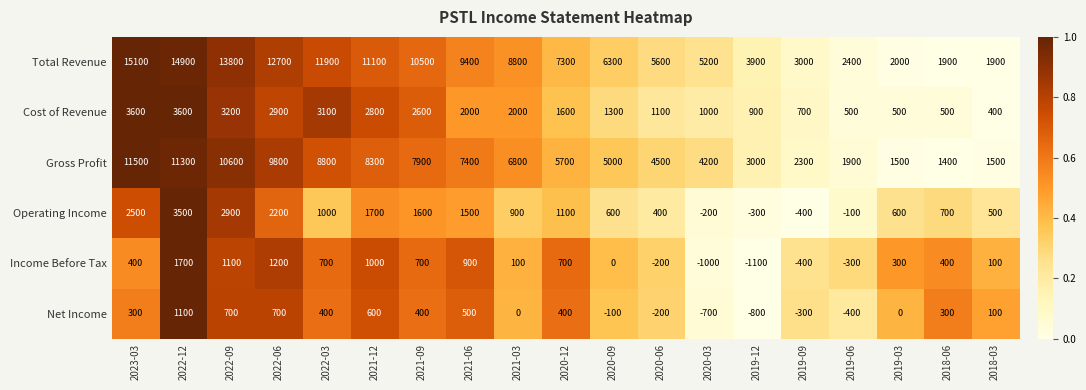

Which series changed the most between 2022-03 and 2018-06?

Total Revenue